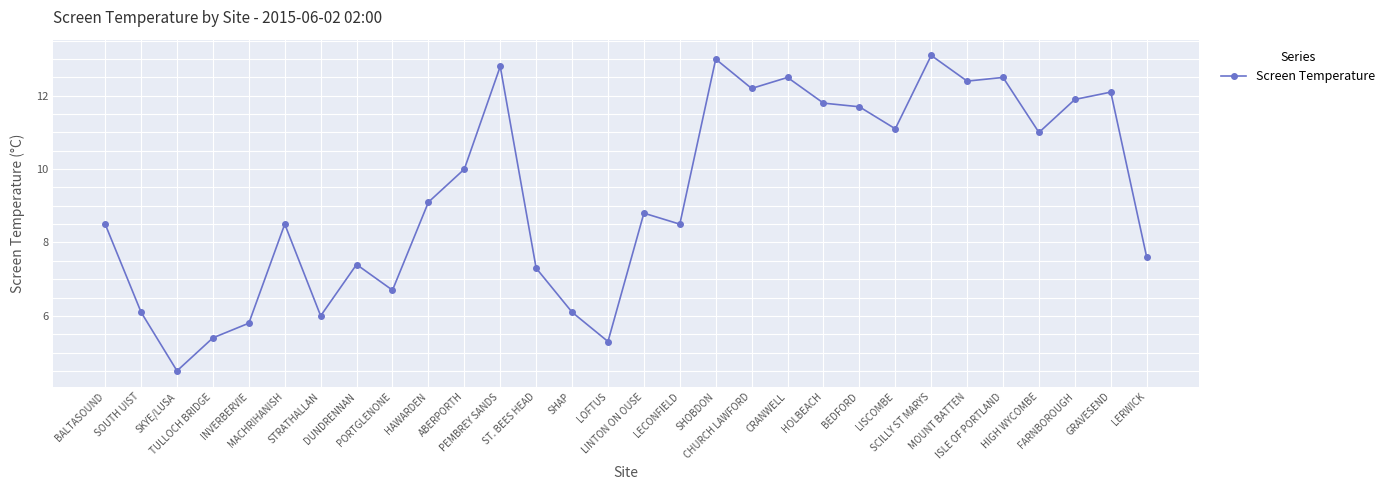

Which label corresponds to the smallest value in the chart?

SKYE/LUSA